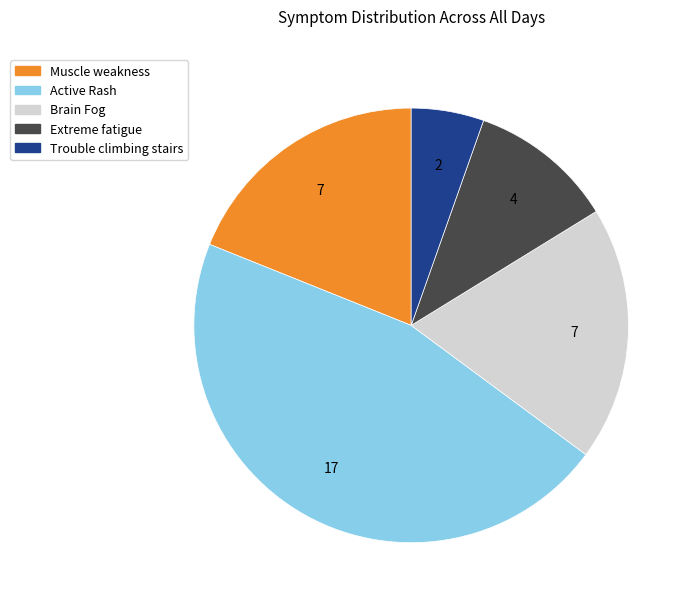

Is there any slice that represents more than half of the pie?

No